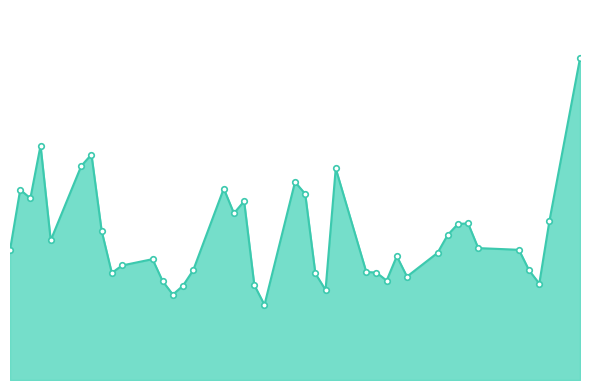

Is this an area chart (filled region under the line)?

Yes